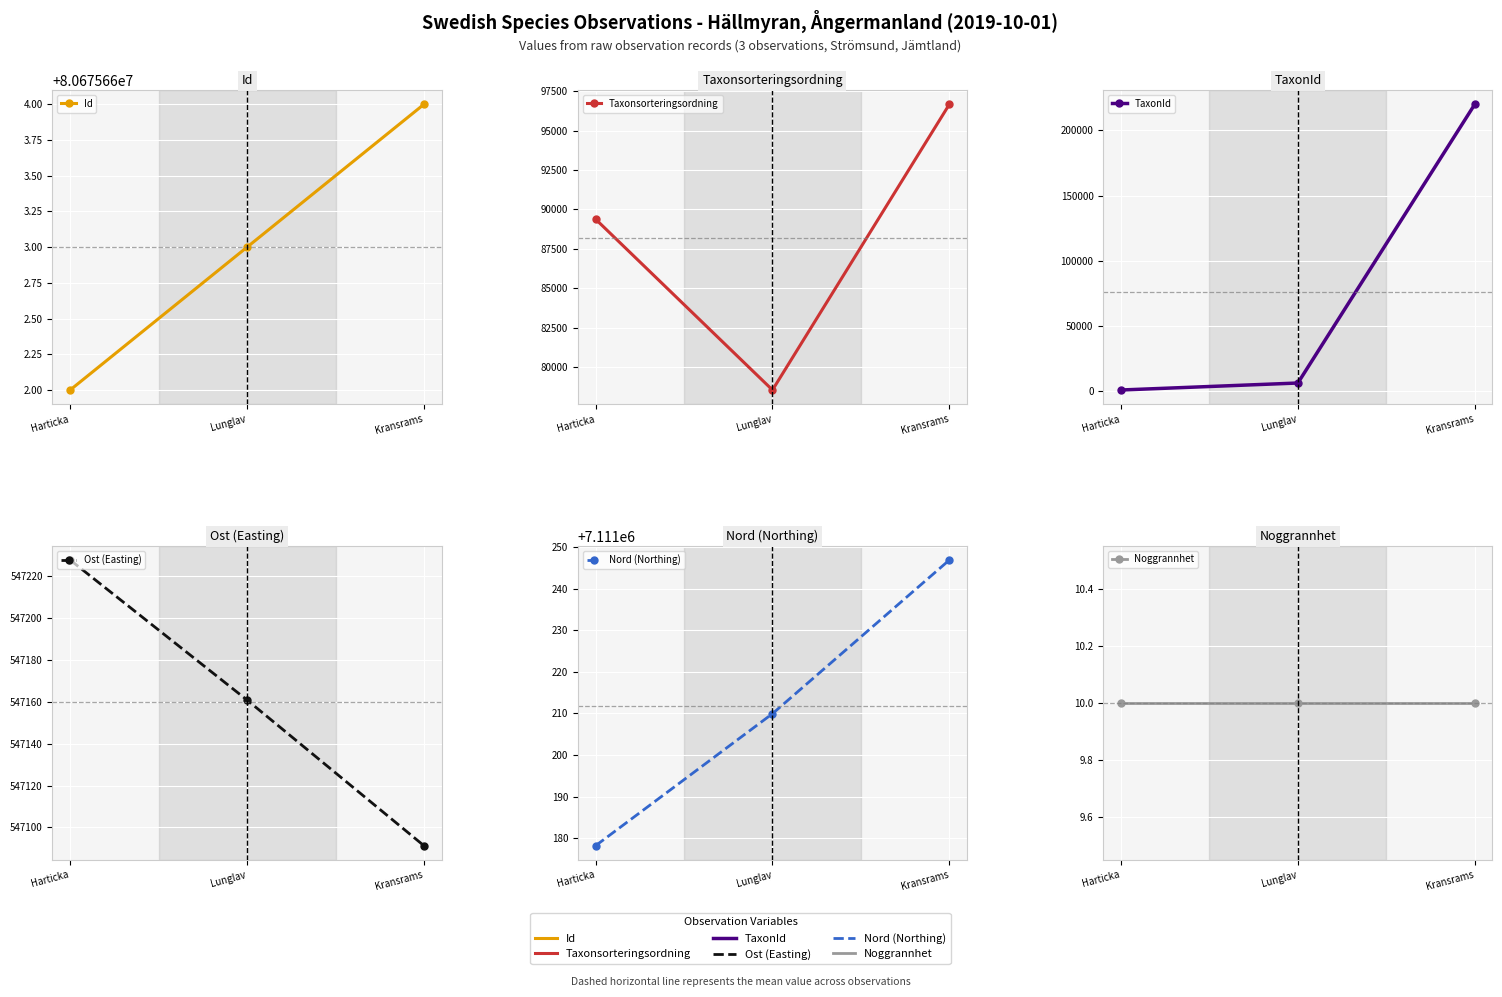

Which series has the largest total across all categories?

Id